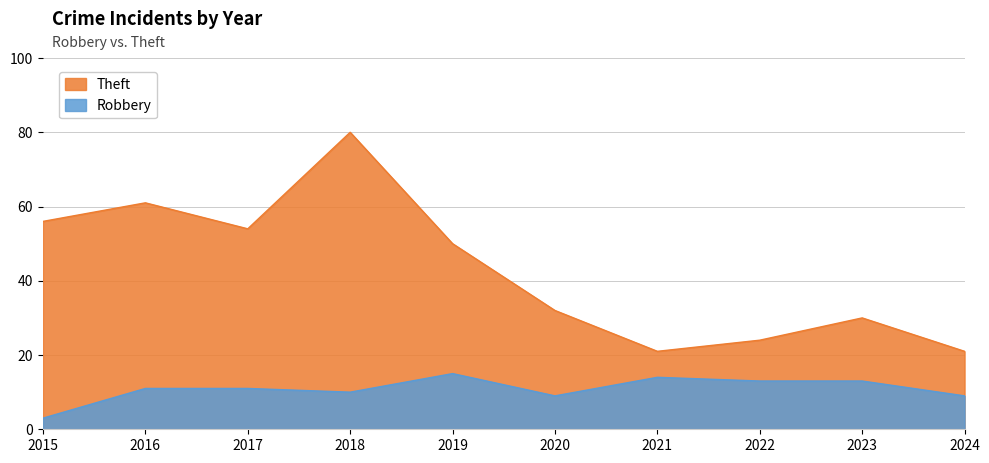

What is the value of the Theft point at the 7th from the left?

21